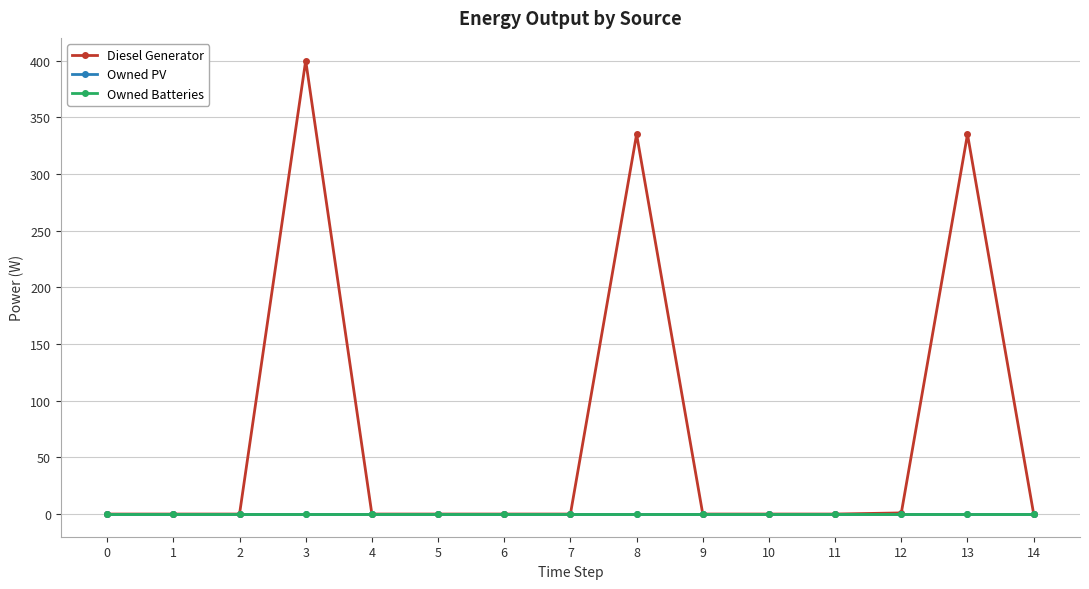

Which label corresponds to the largest value in the chart?

3